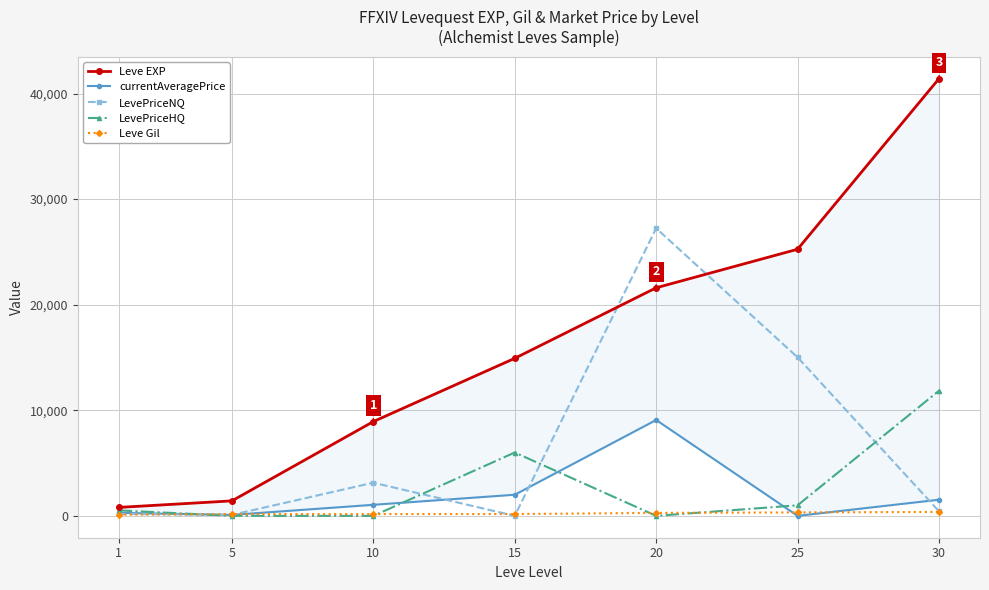

At which category does LevePriceNQ reach its first local peak?

10